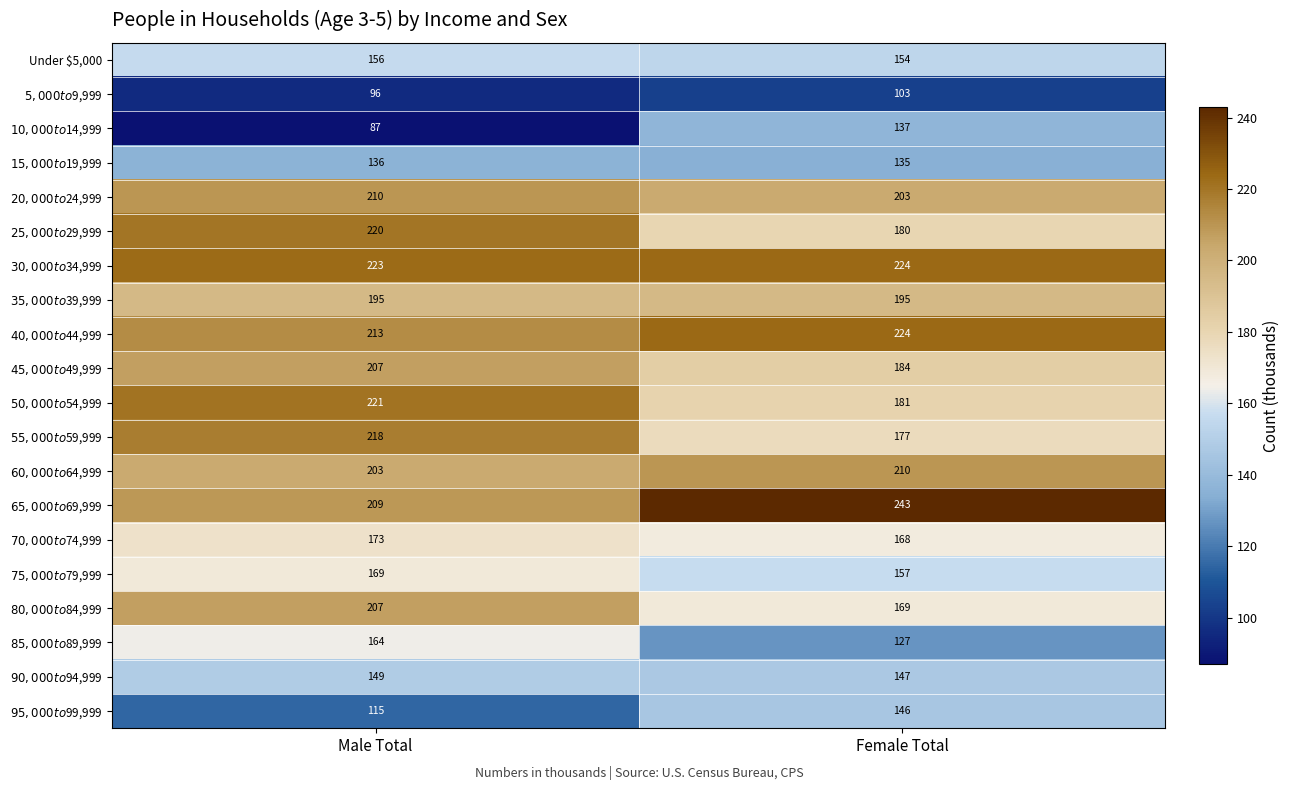

Is it true that Under $5,000 equals 156 at Male Total?

True